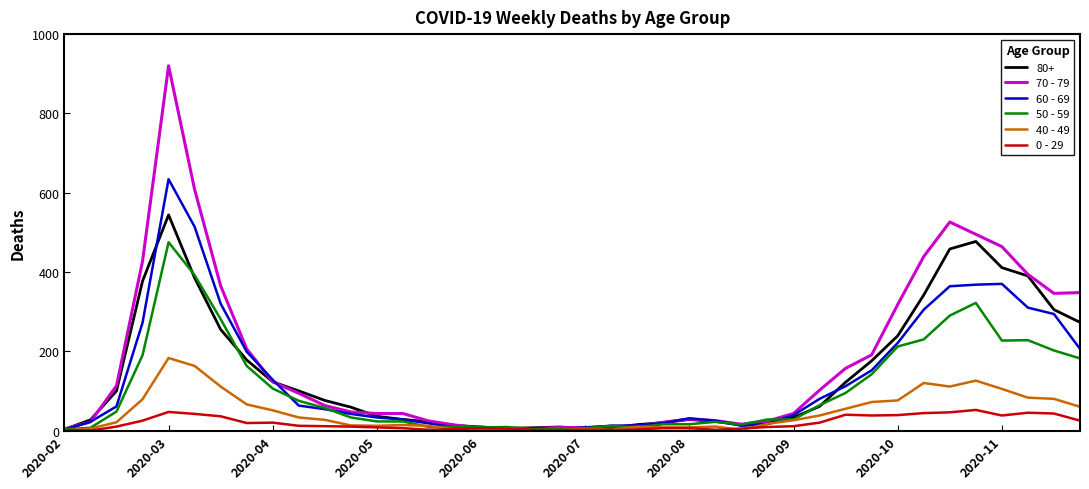

Which series has the largest total across all categories?

70 - 79